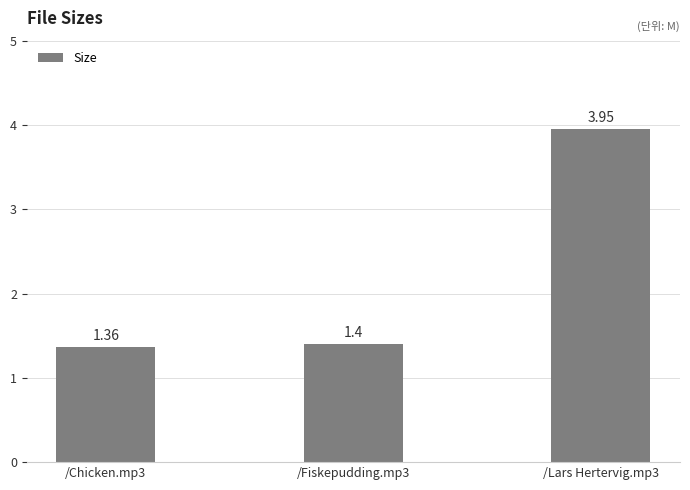

Rank the categories by value from lowest to highest.

/Chicken.mp3, /Fiskepudding.mp3, /Lars Hertervig.mp3